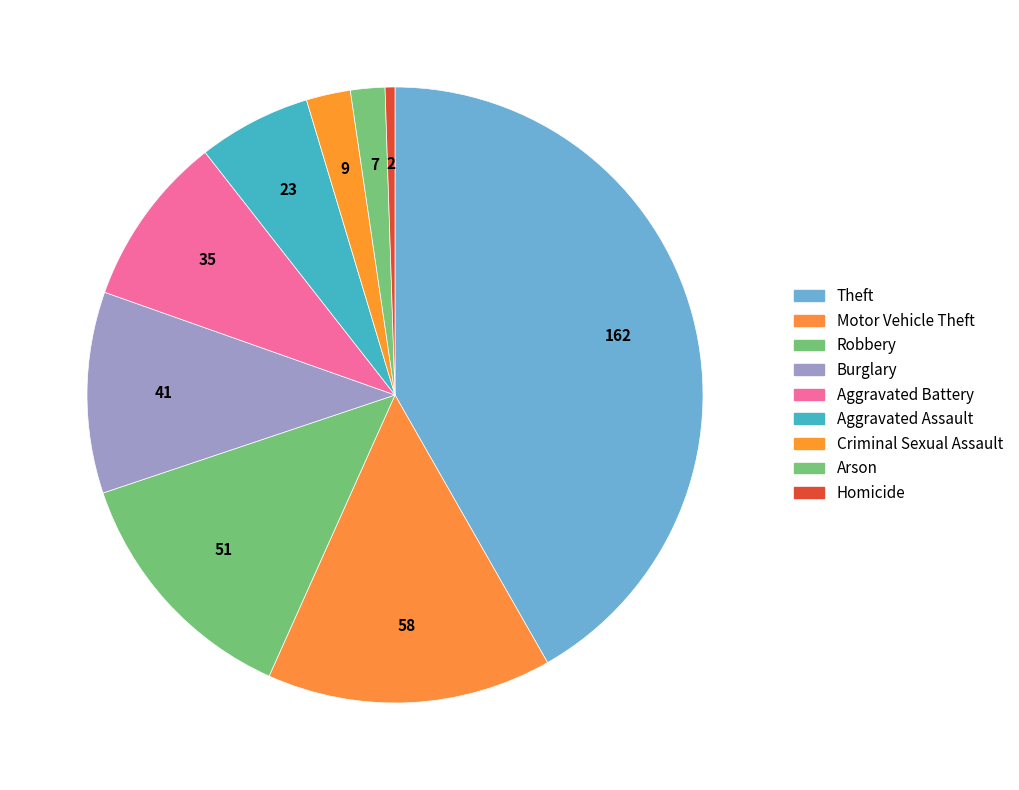

Which category has the smallest portion of the pie?

Homicide